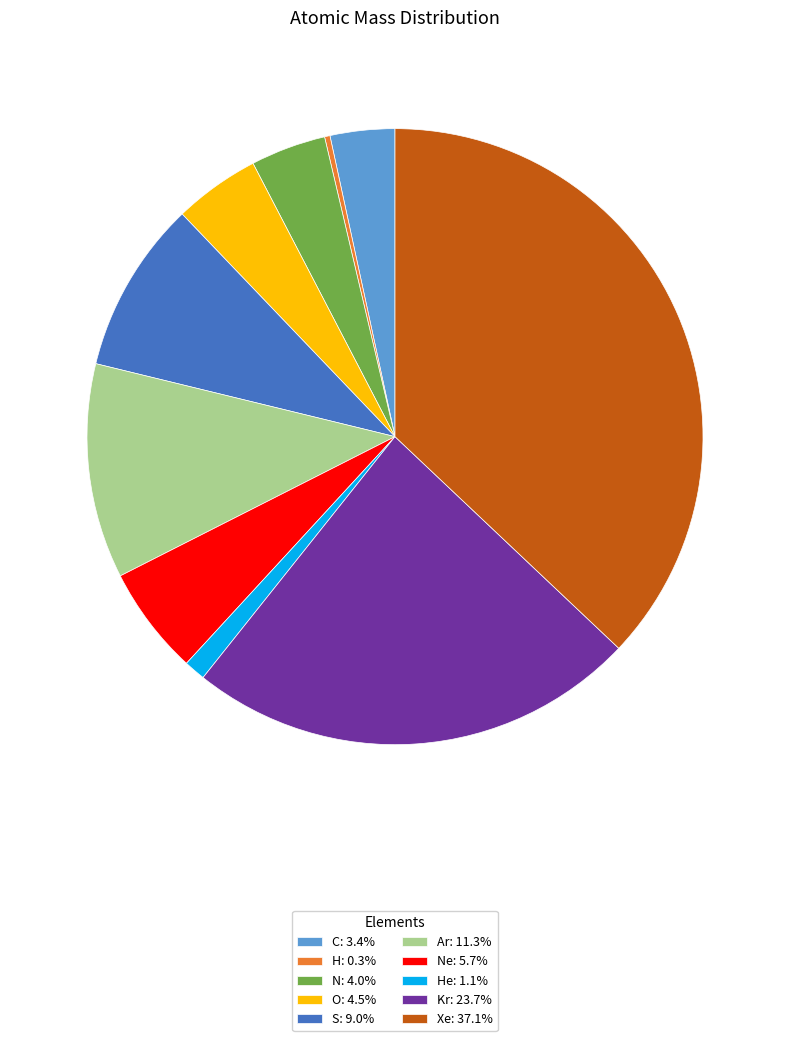

Combined, do Ne: 5.7% and C: 3.4% account for over 50%?

No